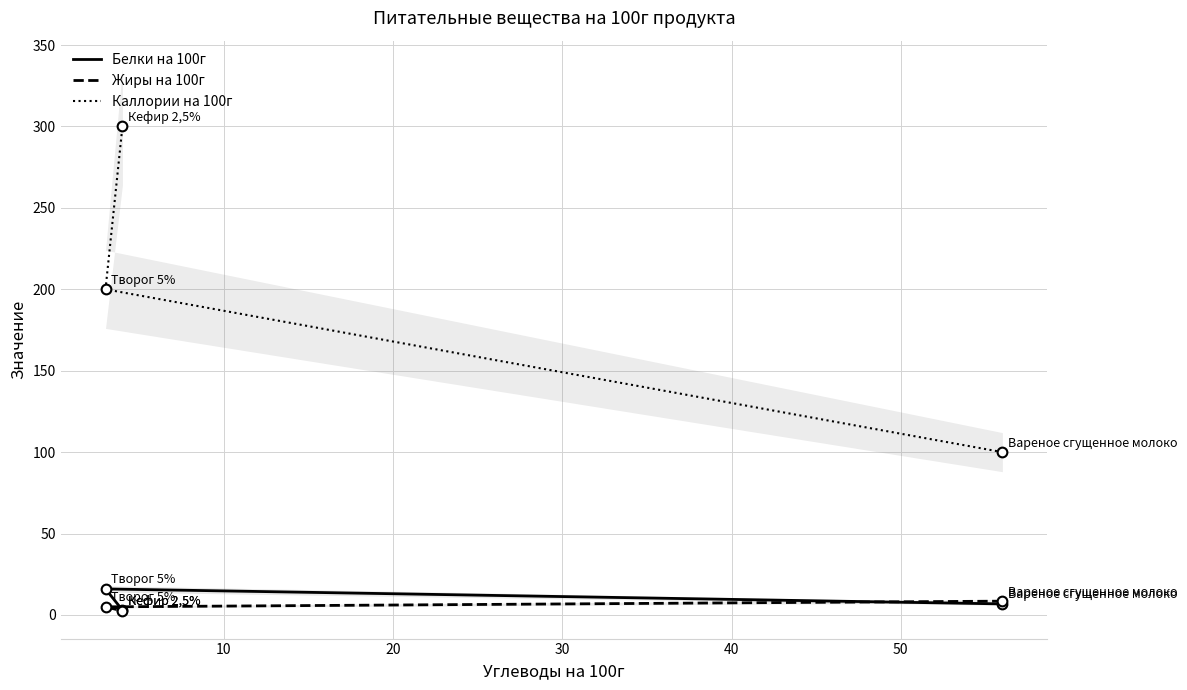

Which has a higher value, 10 or 20?

10